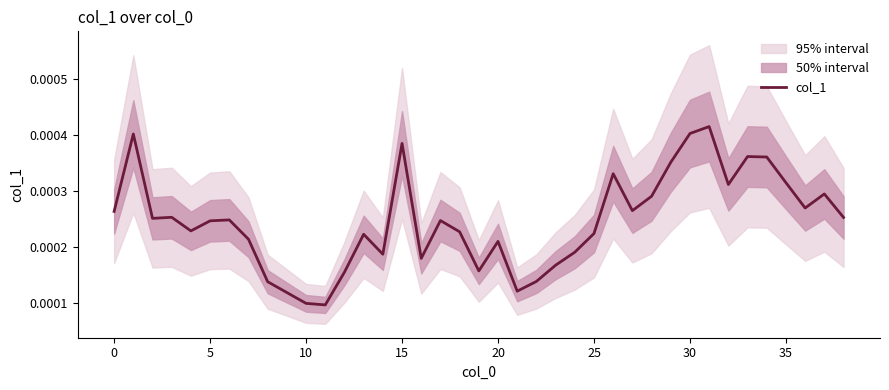

At which category does the chart reach its peak across all series?

31